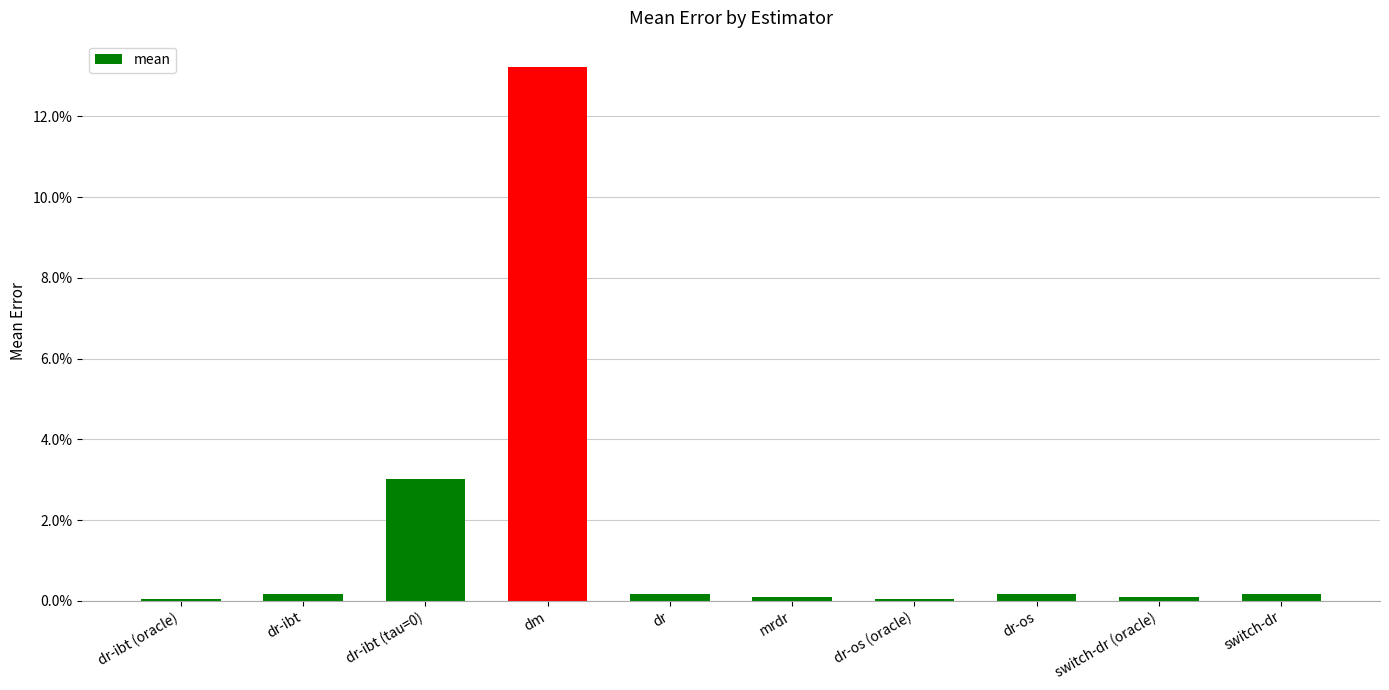

Where is the data nearest to the value 0?

dr-ibt (oracle)